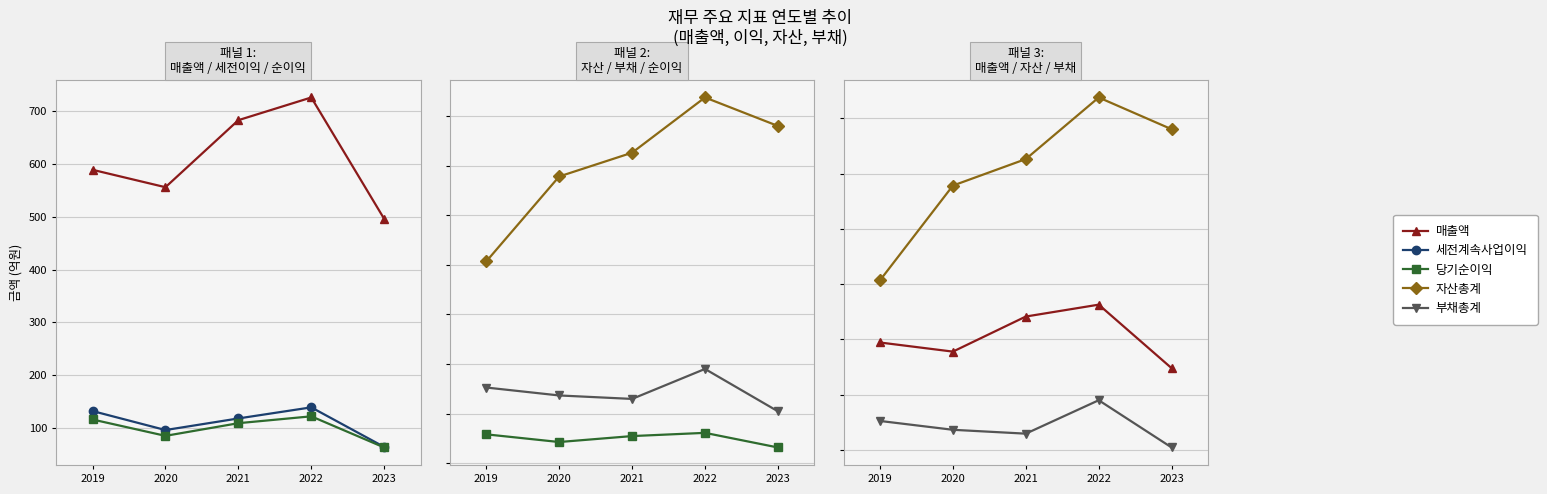

Which category has the lowest value in the 매출액 series?

2023